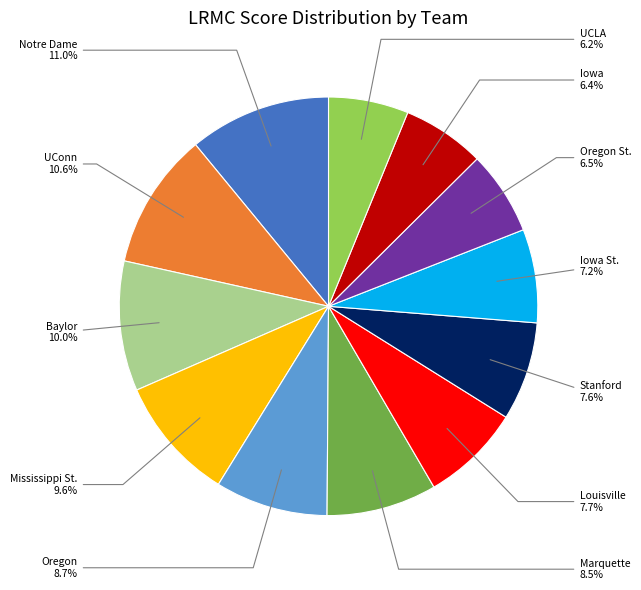

Is there any slice that represents more than half of the pie?

No